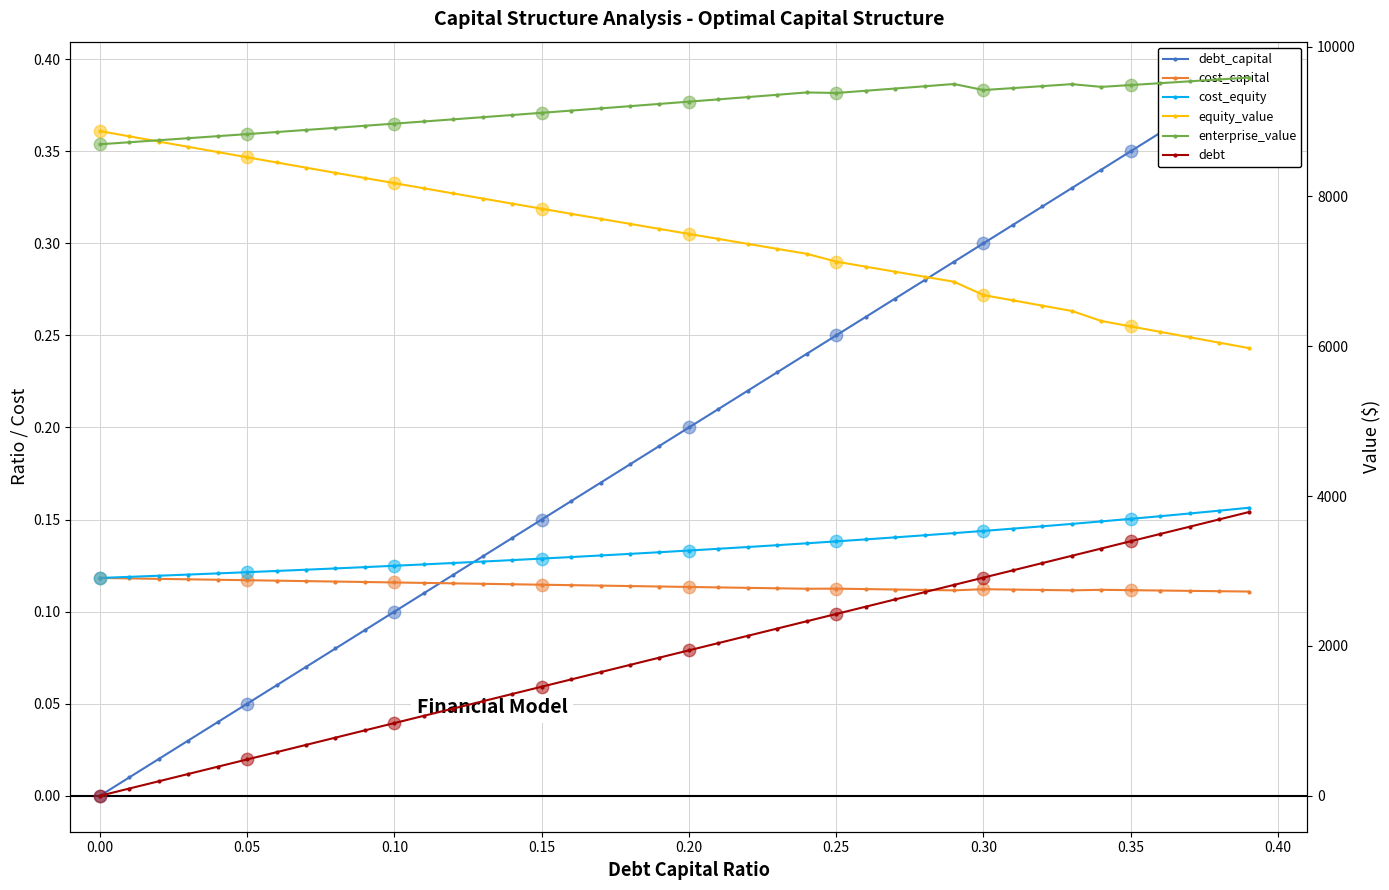

What is the total value across all series at 0.15?

18409.4